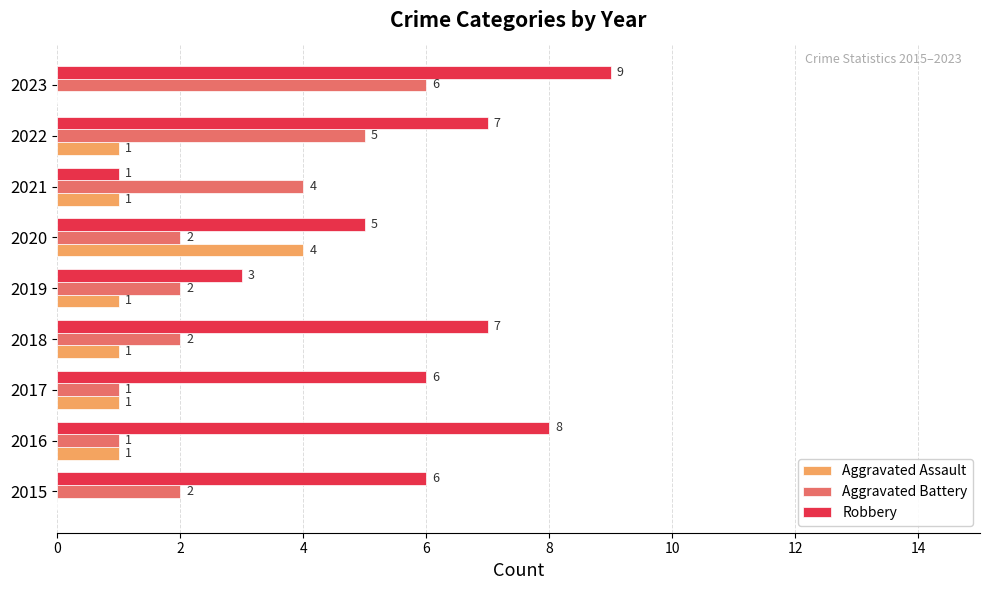

Which category has the highest value in the Aggravated Assault series?

2020